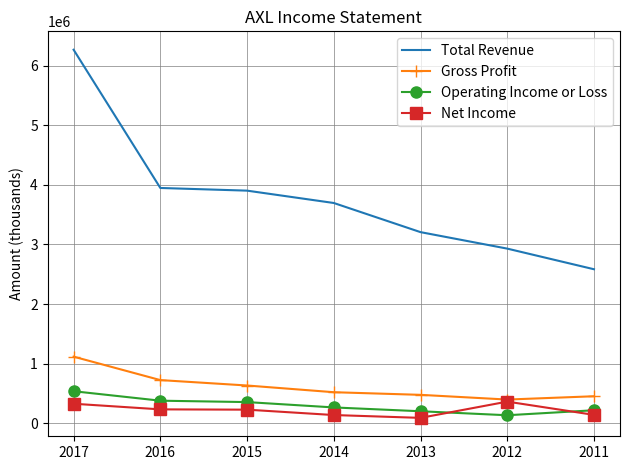

True or false: Operating Income or Loss has more than 2 points higher than both neighbors.

False